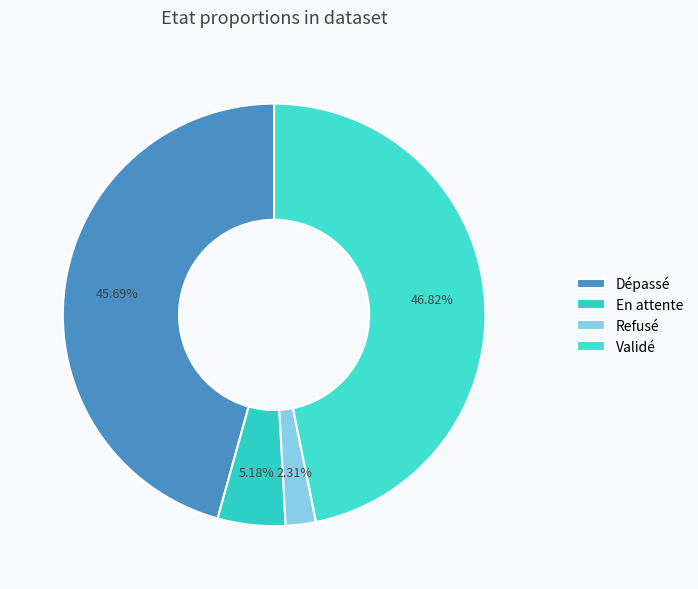

Does Dépassé represent more than half of the total?

No